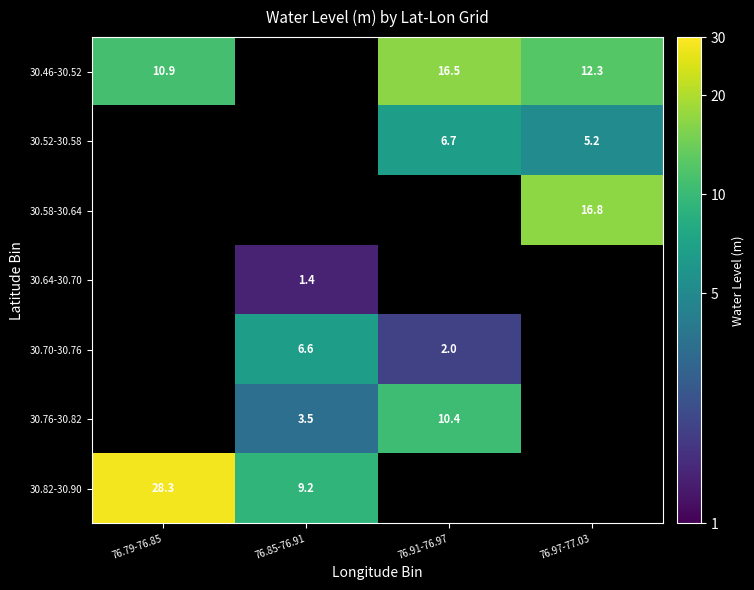

What is the sum of the 30.46-30.52 values at 76.97-77.03 and 76.79-76.85?

23.2